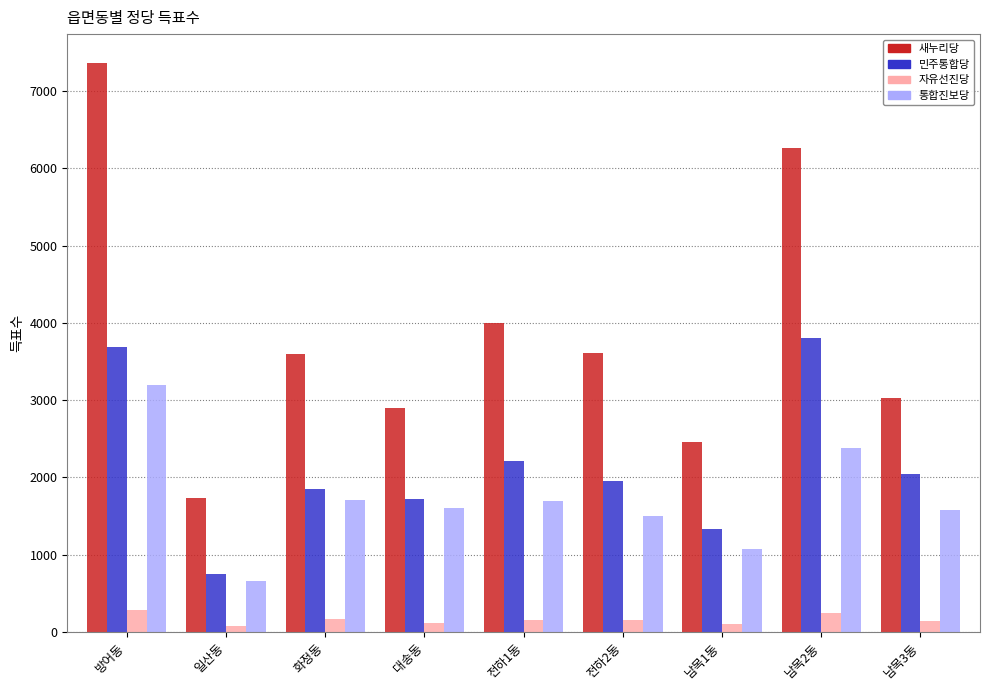

Rank the series by their maximum value, from highest to lowest.

새누리당, 민주통합당, 통합진보당, 자유선진당